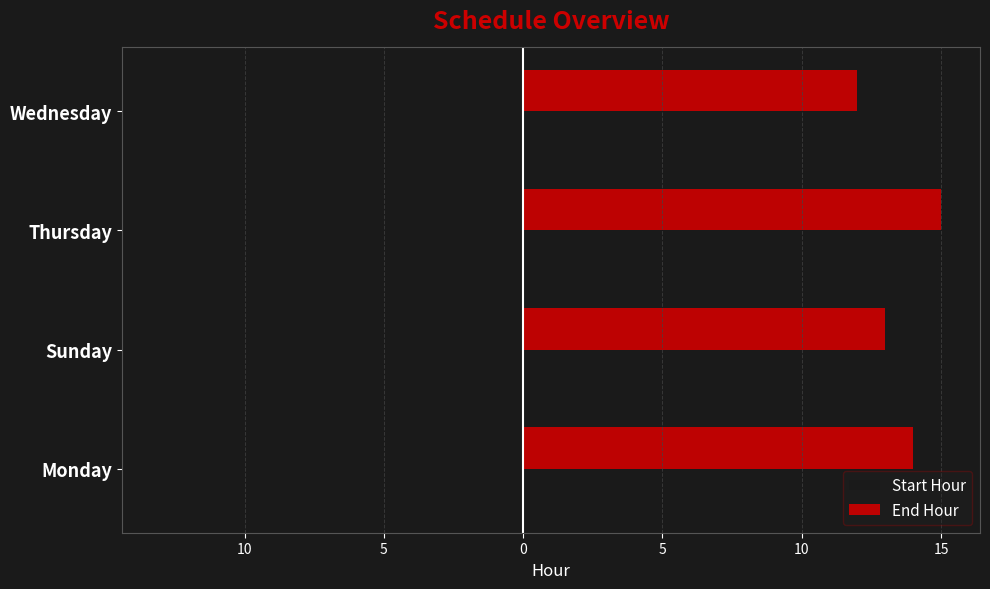

What are all the series names shown in the legend?

Start Hour, End Hour